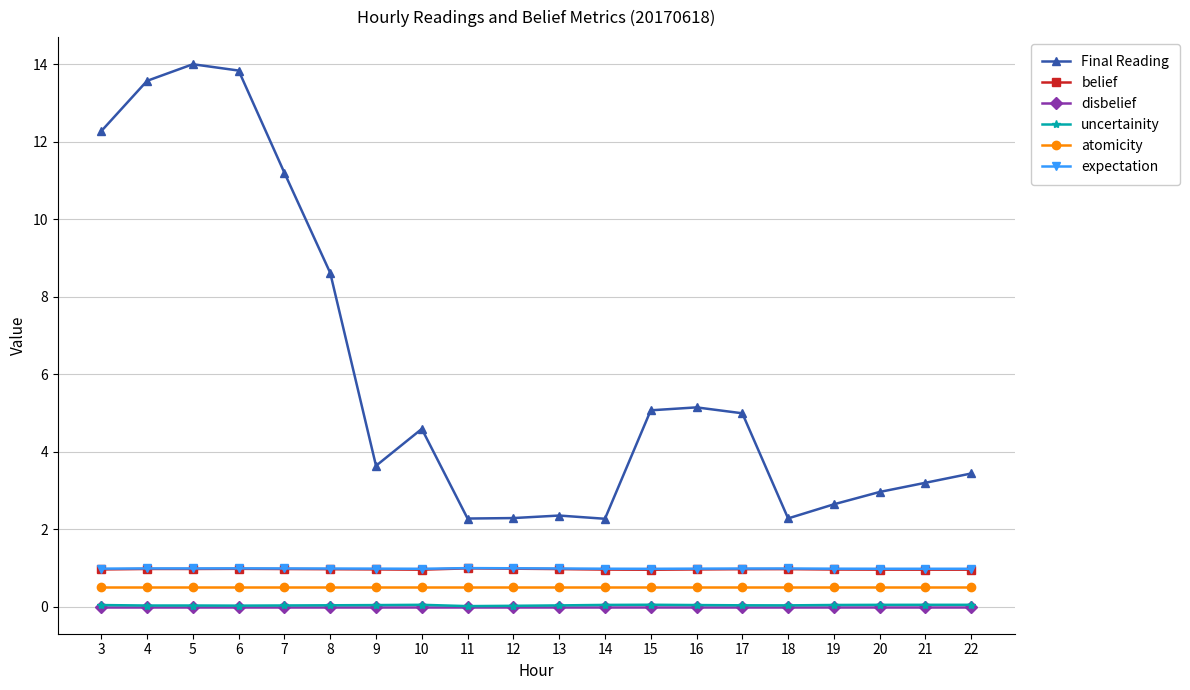

Does the chart display data point markers on the line(s)?

Yes